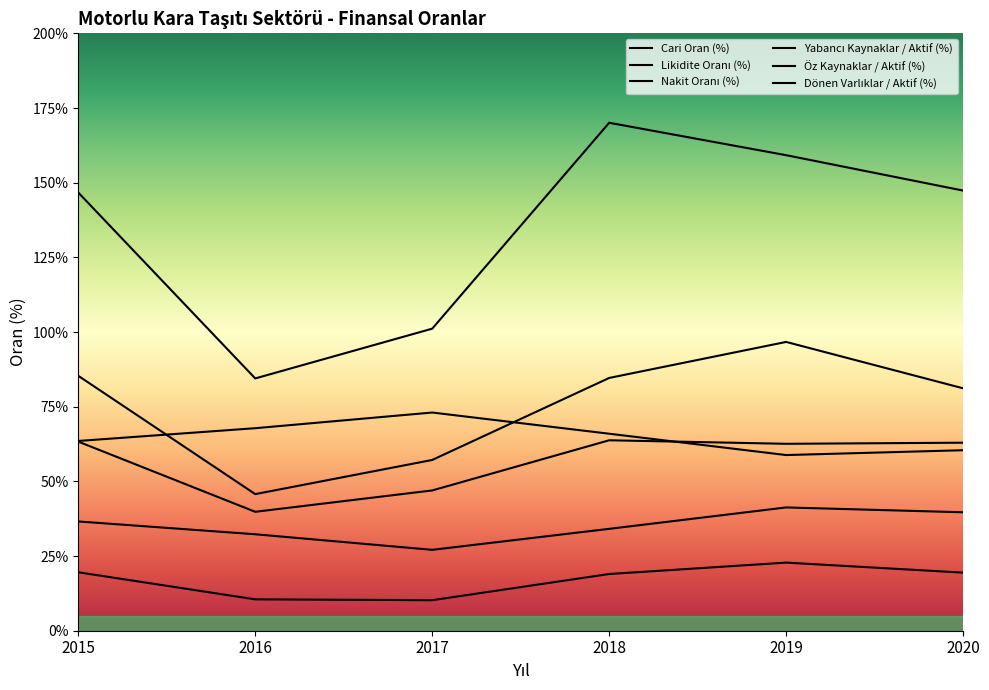

Does the chart display data point markers on the line(s)?

No